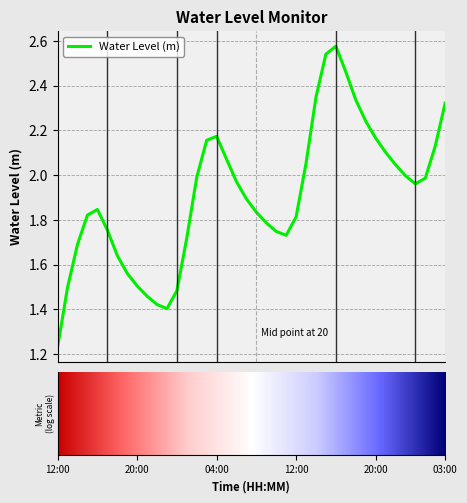

How many interior local valleys (lower than both neighbors) does the data have?

3